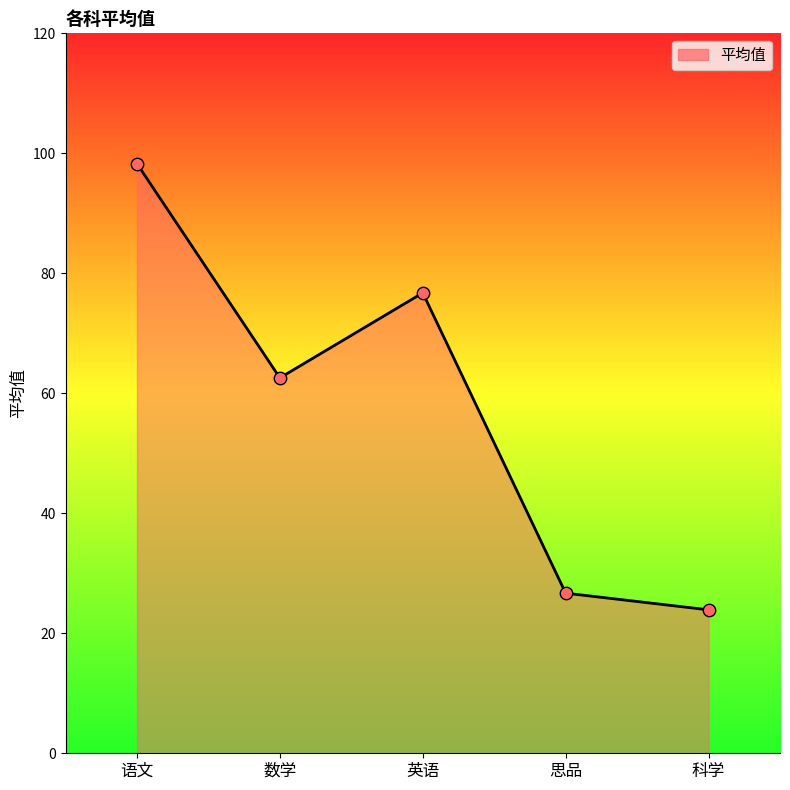

Which has a higher value, 科学 or 英语?

英语